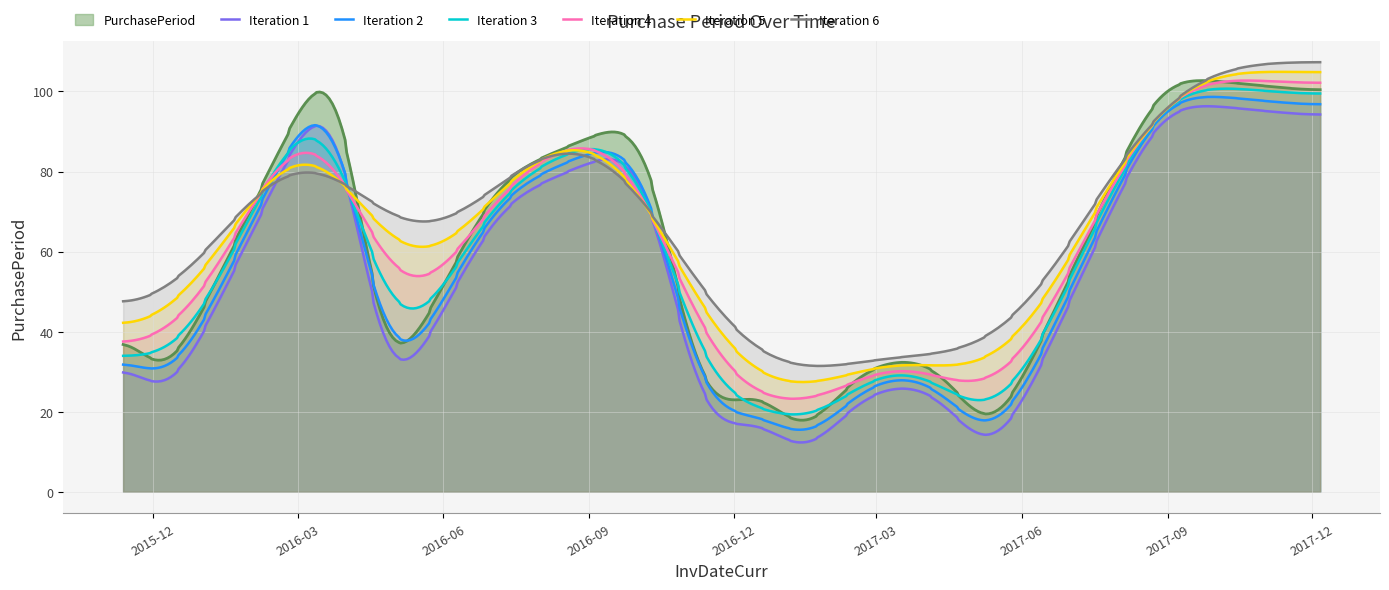

Which series has the widest spread of values?

PurchasePeriod